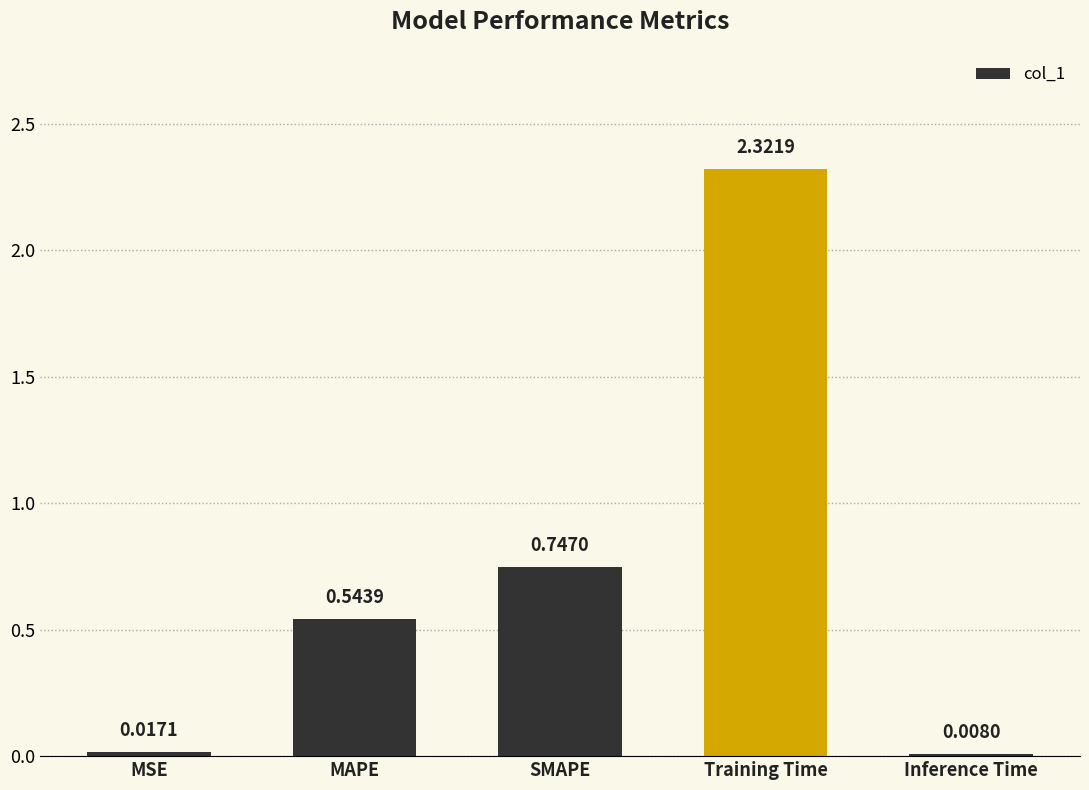

What is the sum of the values at Inference Time and SMAPE?

0.8